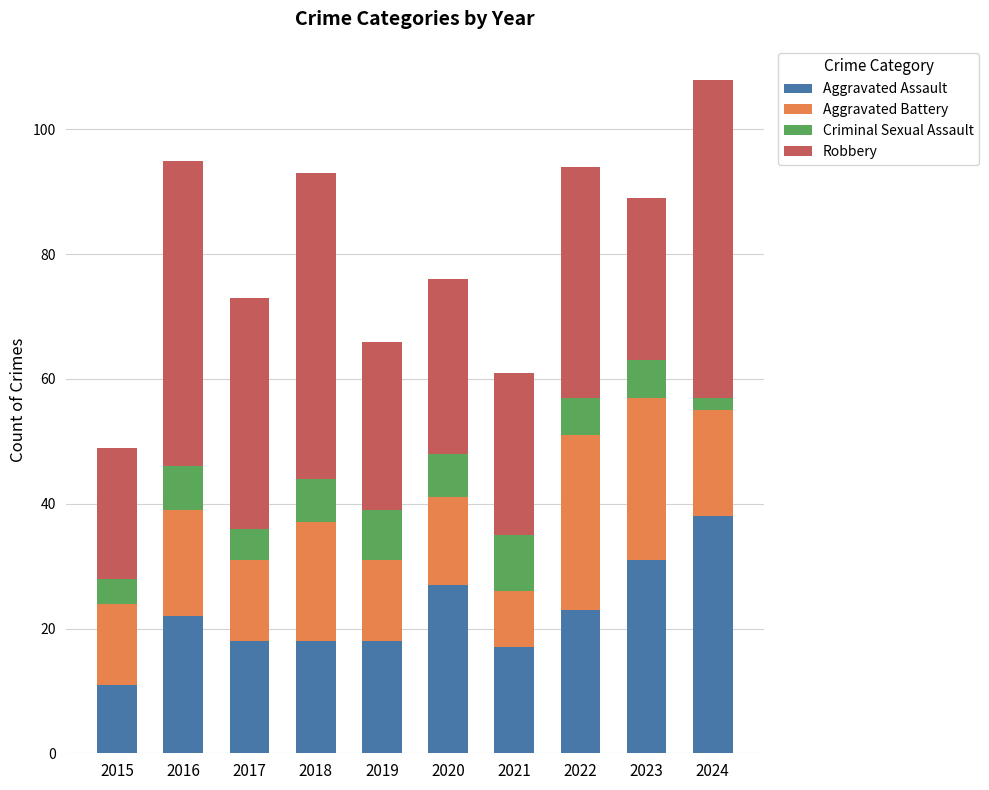

The value of Aggravated Assault at 2019 is 25. True or false?

False